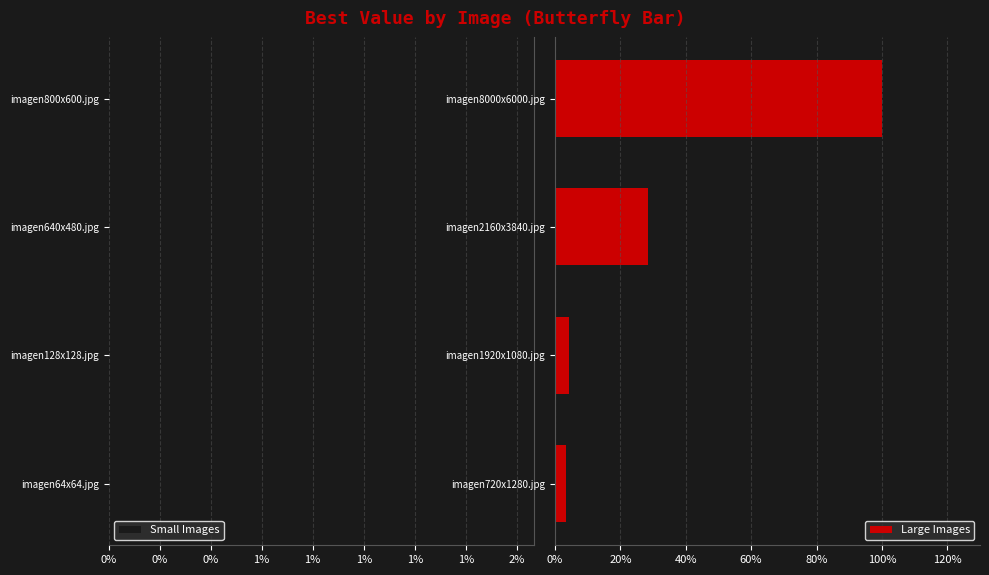

What is the sum of all Small Images values?

3.3